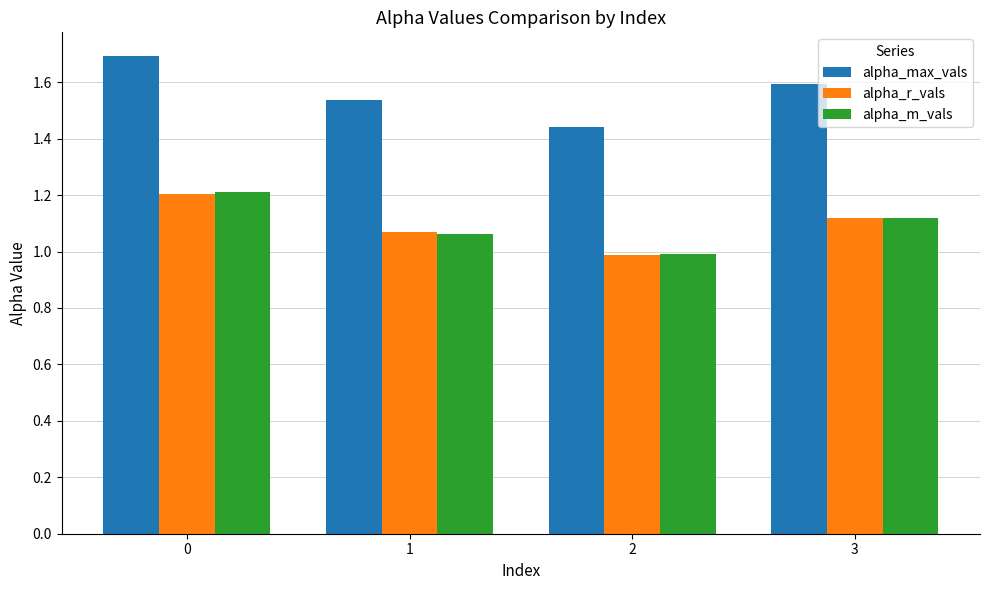

Between 0 and 2, which series saw the biggest shift?

alpha_max_vals